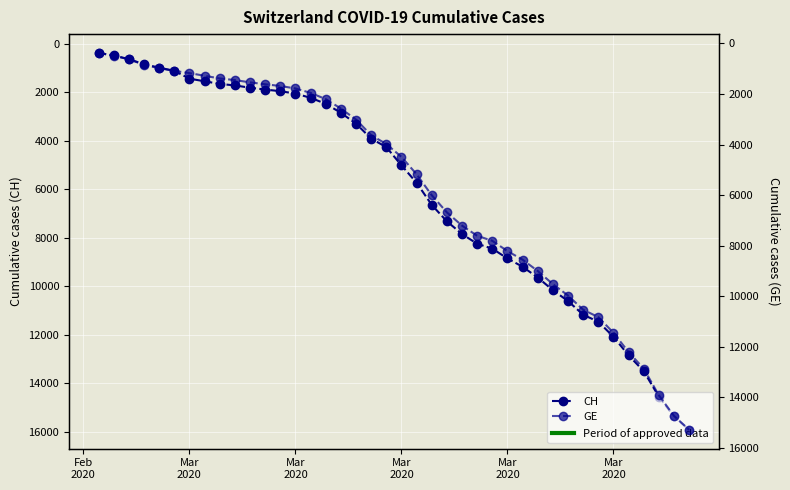

True or false: CH and GE intersect in this chart.

False